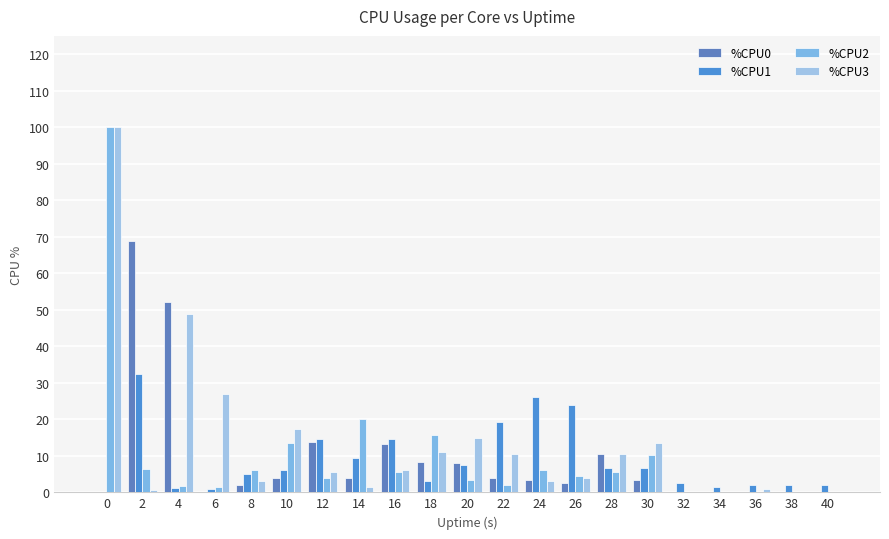

What is the difference between the maximum and minimum values in the %CPU0 series?

68.8